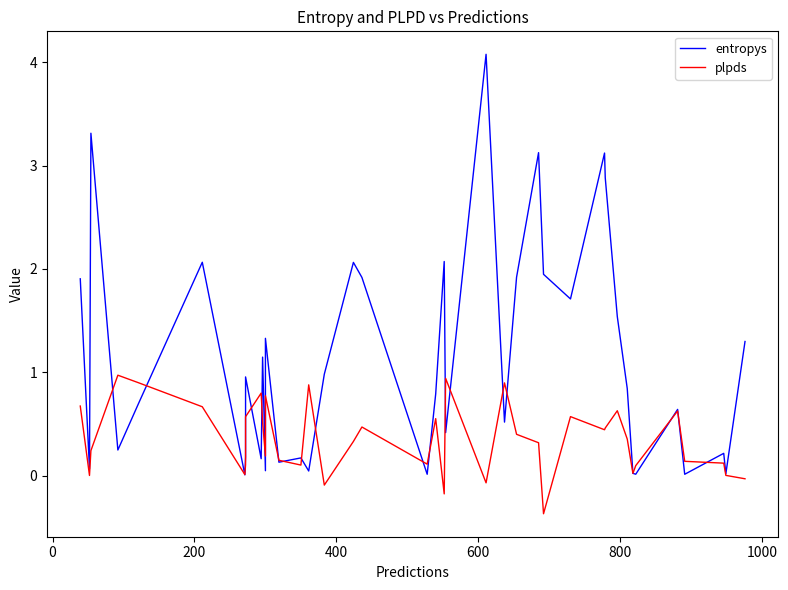

Is the value of entropys at 21 greater than the value of plpds at 20?

Yes